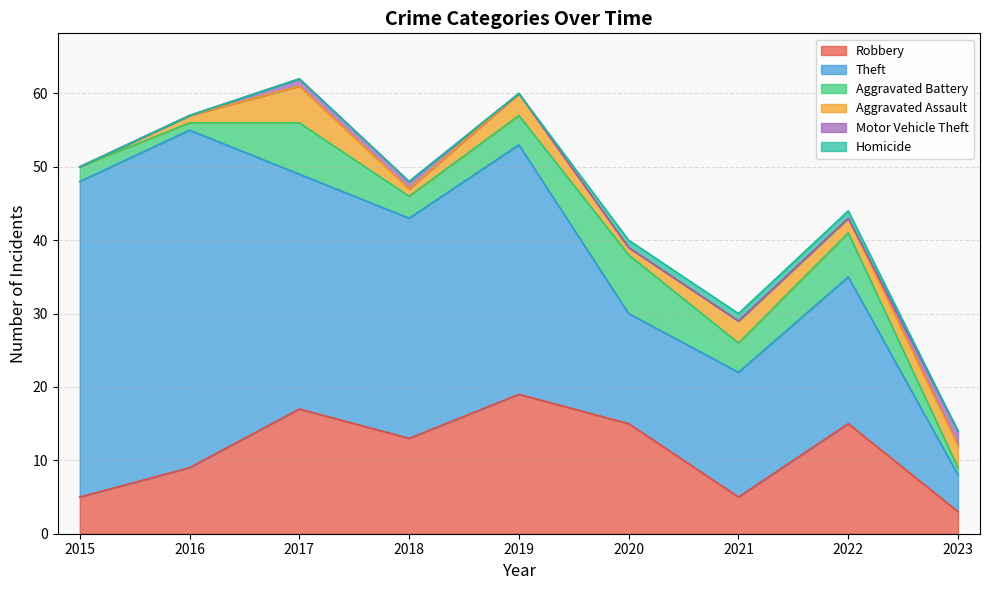

Which category has the highest value in the Robbery series?

2019